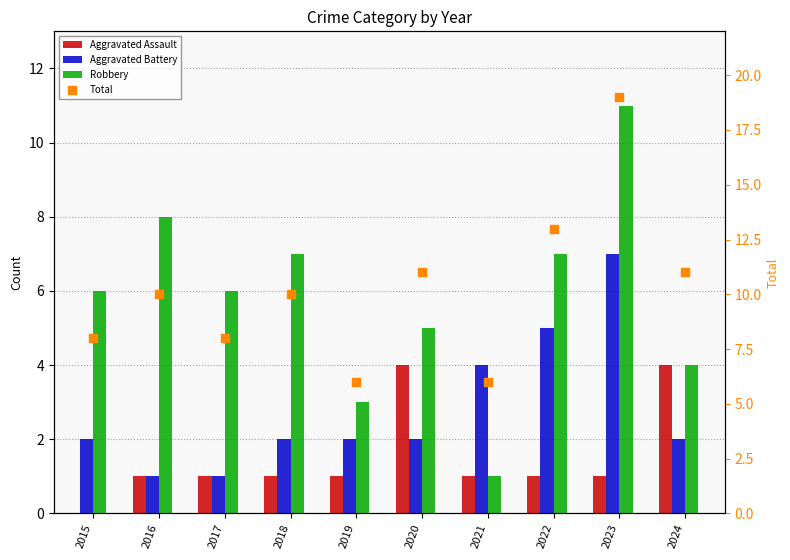

At which category is the sum across all series the highest?

2023